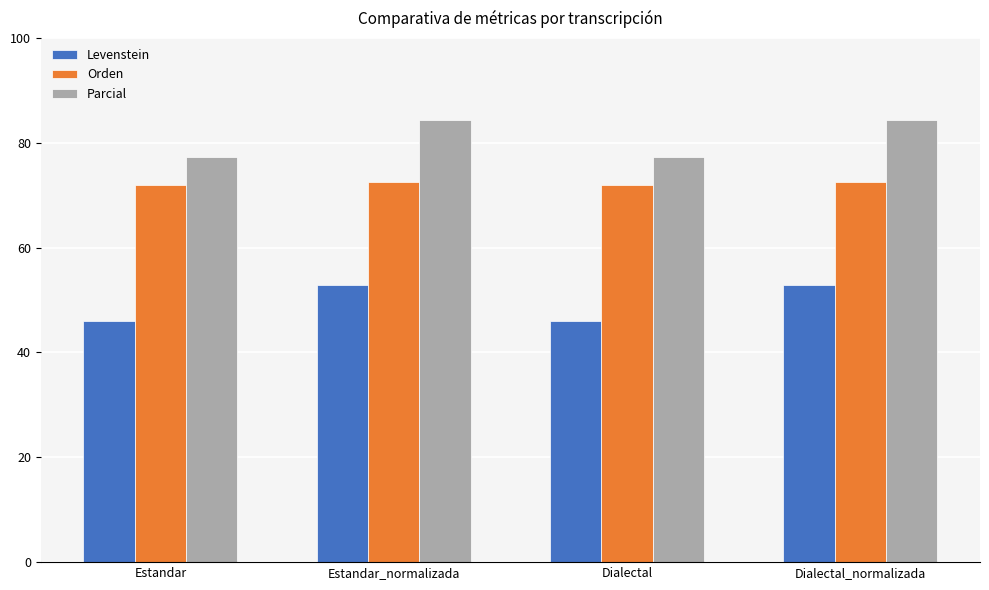

At Estandar_normalizada, list the series in order from smallest to largest.

Levenstein, Orden, Parcial